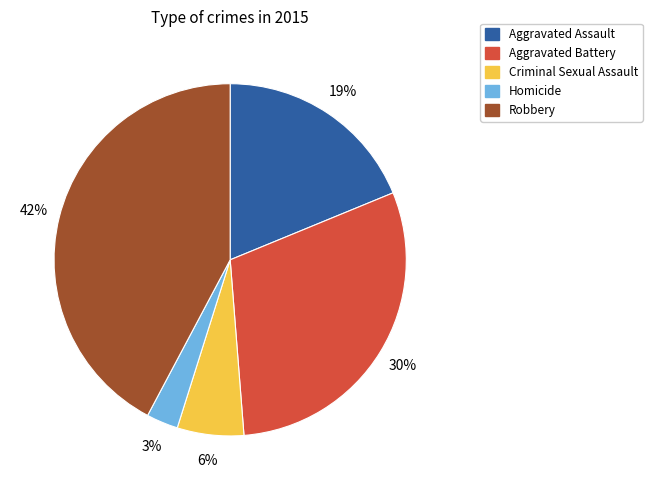

What is the ratio of the value at Homicide to the value at Criminal Sexual Assault?

0.5